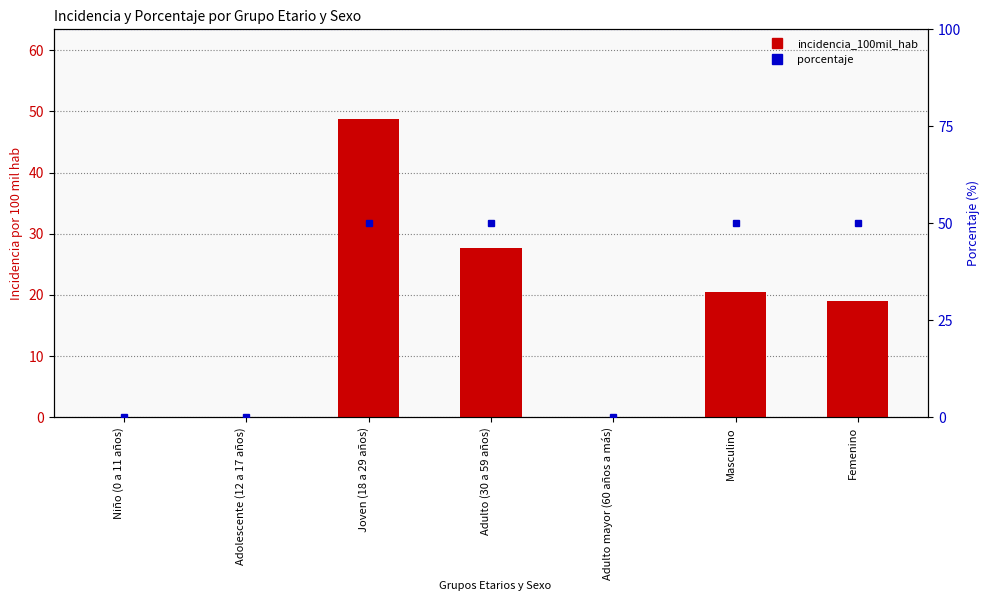

What is the label of the 4th bar from the right?

Adulto (30 a 59 años)